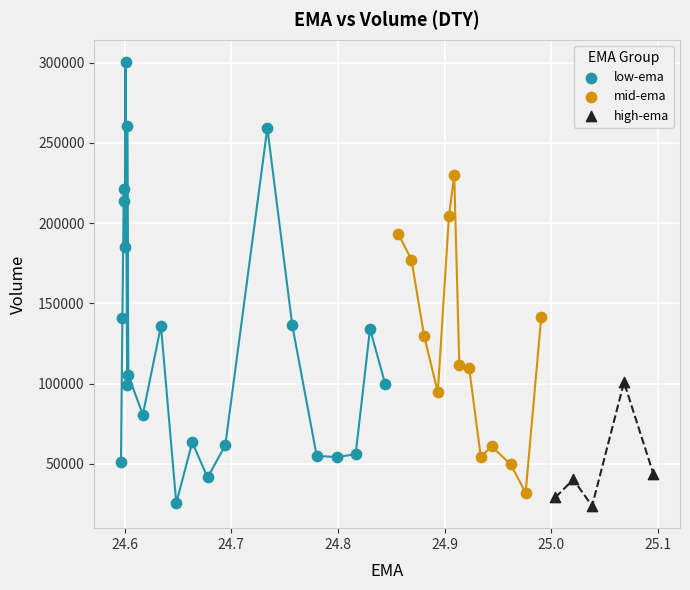

Which series contains the highest Y value?

low-ema